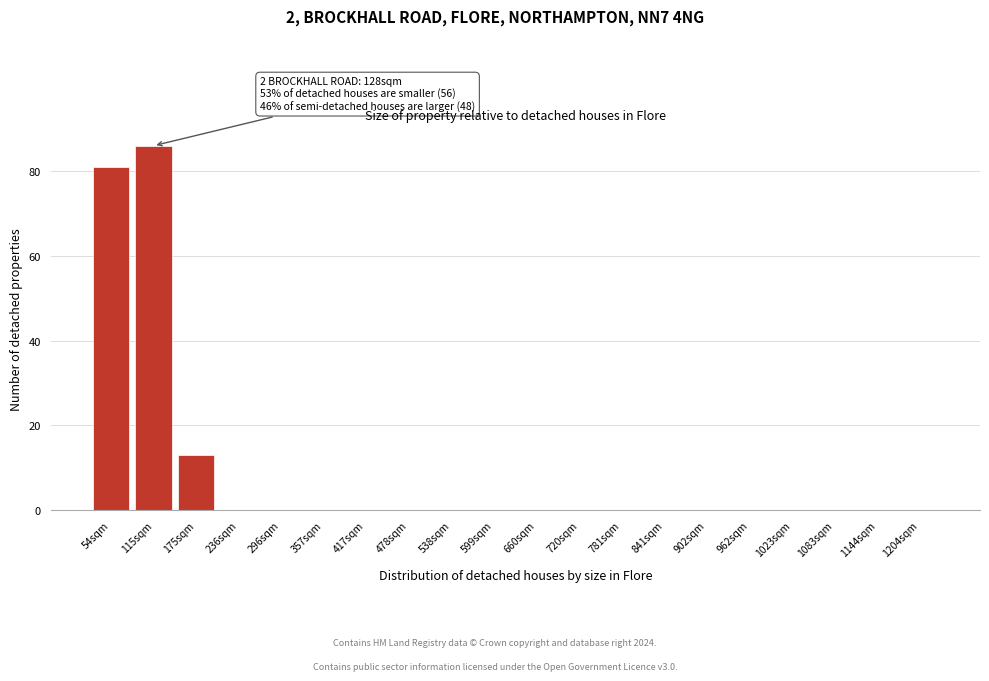

Reading left to right, extract all data points from this chart.

54sqm=81	115sqm=86	175sqm=13	236sqm=0	296sqm=0	357sqm=0	417sqm=0	478sqm=0	538sqm=0	599sqm=0	660sqm=0	720sqm=0	781sqm=0	841sqm=0	902sqm=0	962sqm=0	1023sqm=0	1083sqm=0	1144sqm=0	1204sqm=0